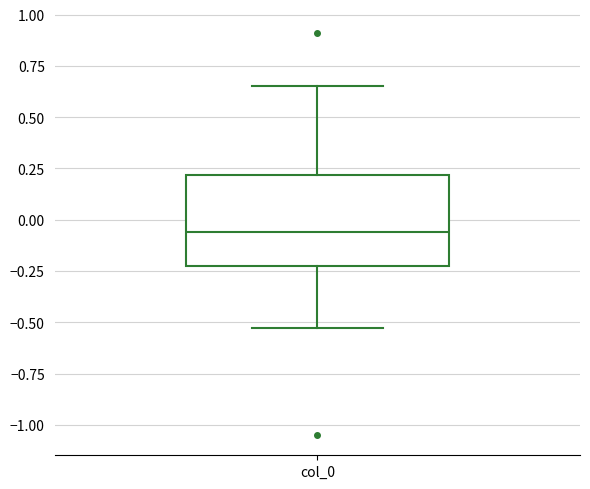

Read this box plot against the y-axis: the position of the median line, the range covered by the box, and the ends of both whiskers. The values are not printed on the chart, so give them approximately, as read against the axis.

median -0.05, box -0.25 to 0.20, whiskers -0.55 to 0.65